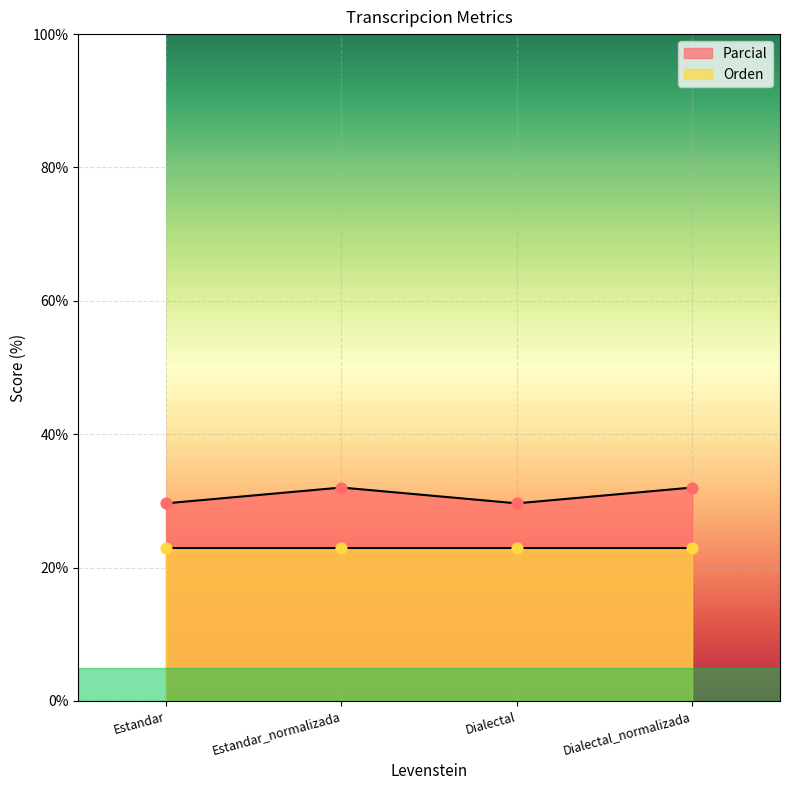

What is the ratio of the value at Estandar to the value at Dialectal_normalizada?

0.9